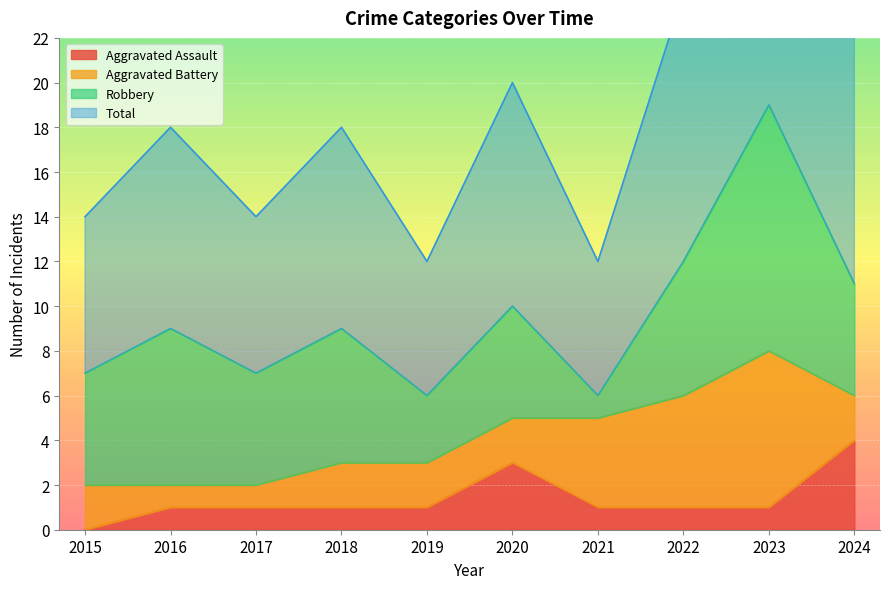

What is the sum of all Total values?

193